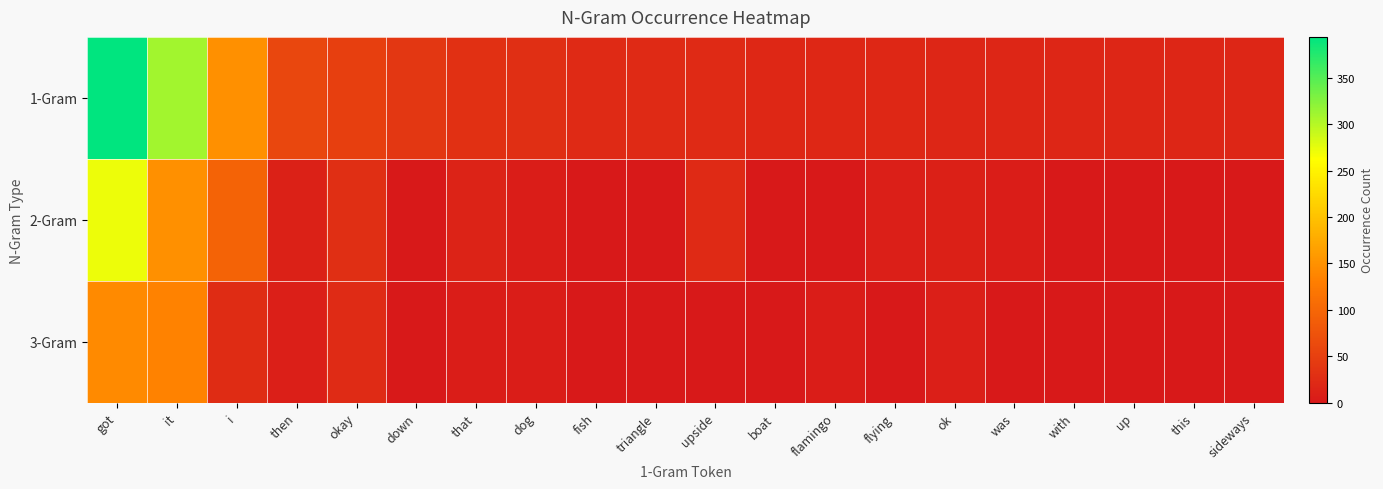

How many distinct data groups are displayed?

3